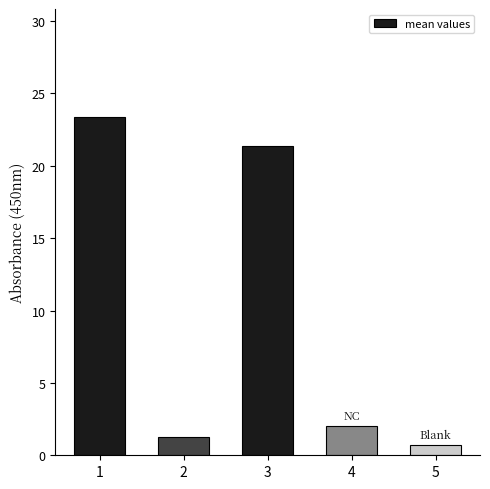

Are the bars grouped side by side (vs. stacked)?

No